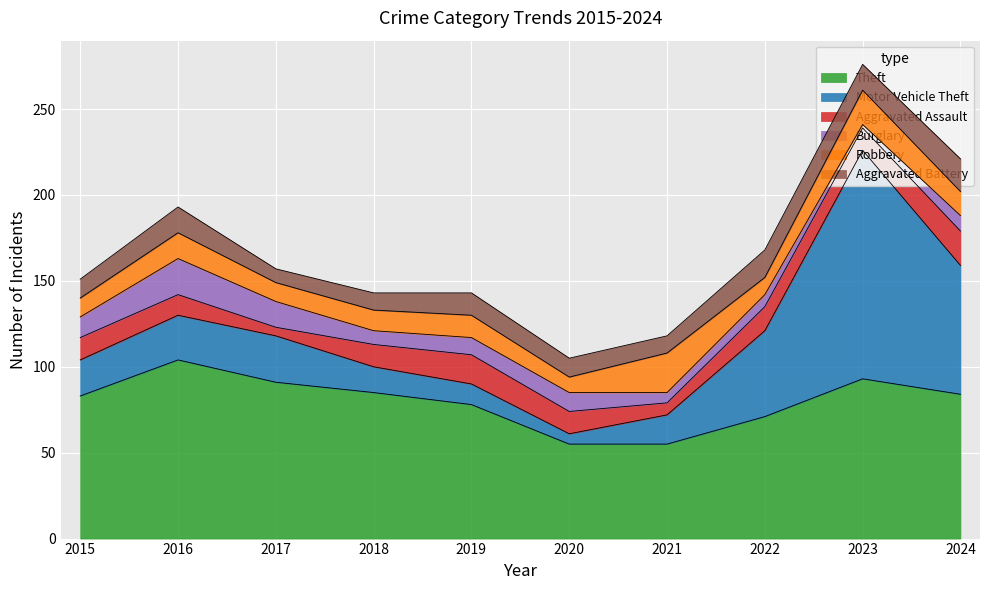

Between 2018 and 2020, which series saw the biggest shift?

Theft